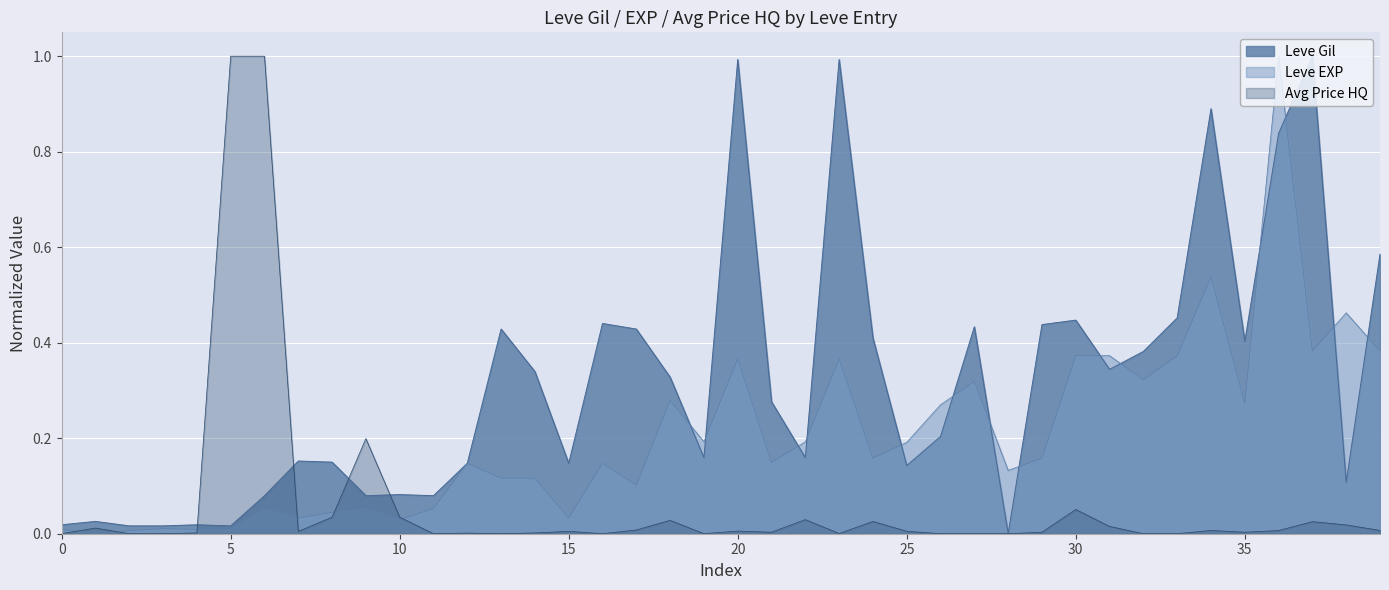

What is the highest value of the Avg Price HQ series?

1.0